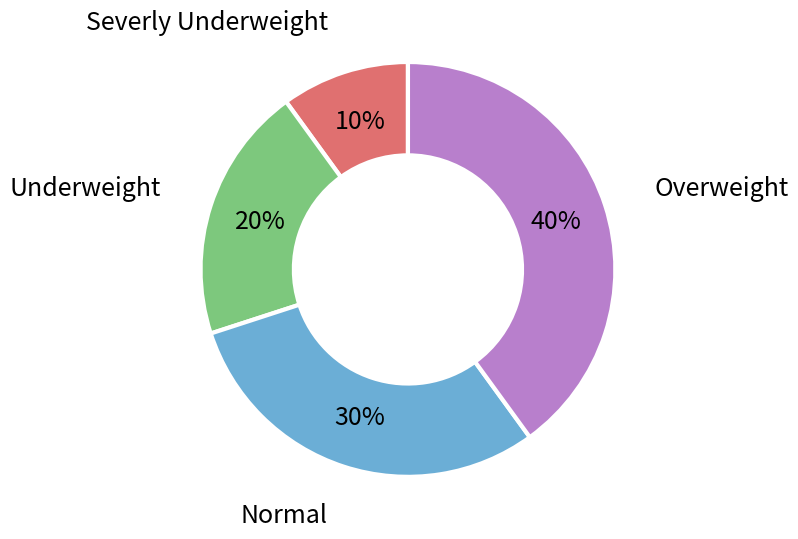

To the nearest percent, what is the combined percentage of Underweight and Overweight?

60%